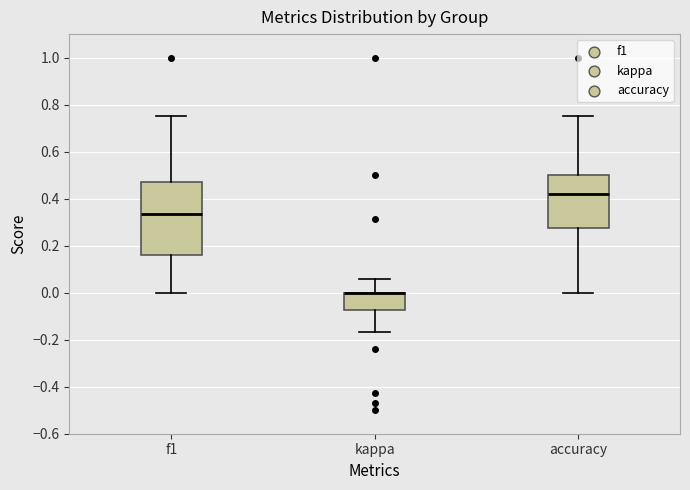

Reading left to right, transcribe this box plot: for each box, give where its median line is, the range the box spans, and where its two whiskers end, as read against the y-axis. The values are not printed on the chart, so give them approximately, as read against the axis.

f1: median 0.34, box 0.16 to 0.48, whiskers 0.00 to 0.76
kappa: median 0.00 (drawn on the box's upper edge), box -0.08 to 0.00, whiskers -0.16 to 0.06
accuracy: median 0.42, box 0.28 to 0.50, whiskers 0.00 to 0.76